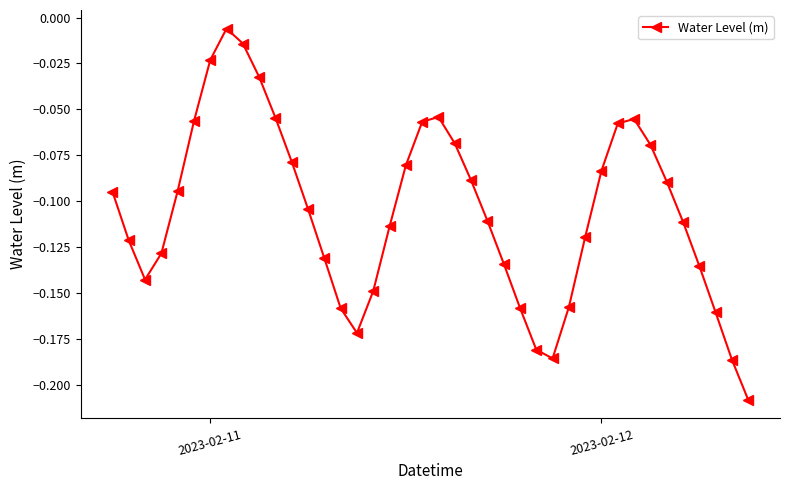

How many points are higher than both their immediate neighbors (excluding endpoints)?

3